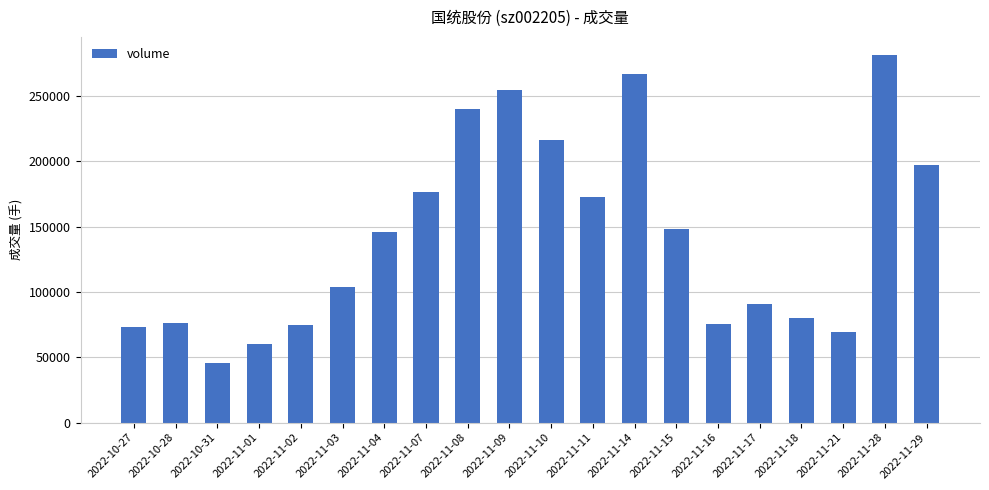

What is the minimum value shown in the chart?

45424